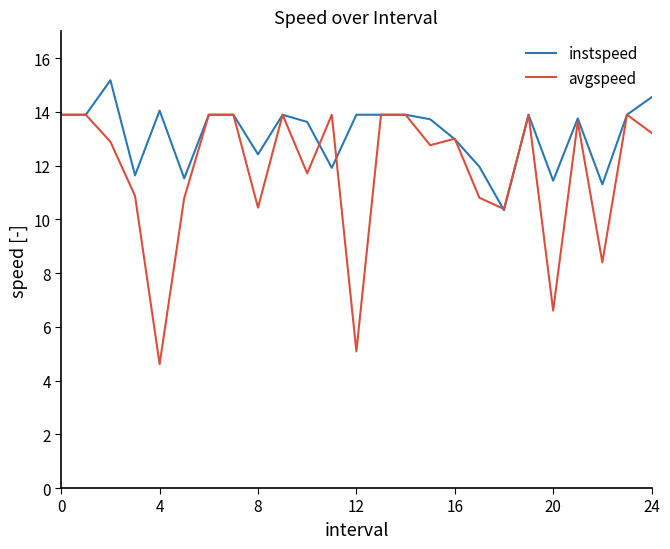

Which series has the largest total across all categories?

instspeed